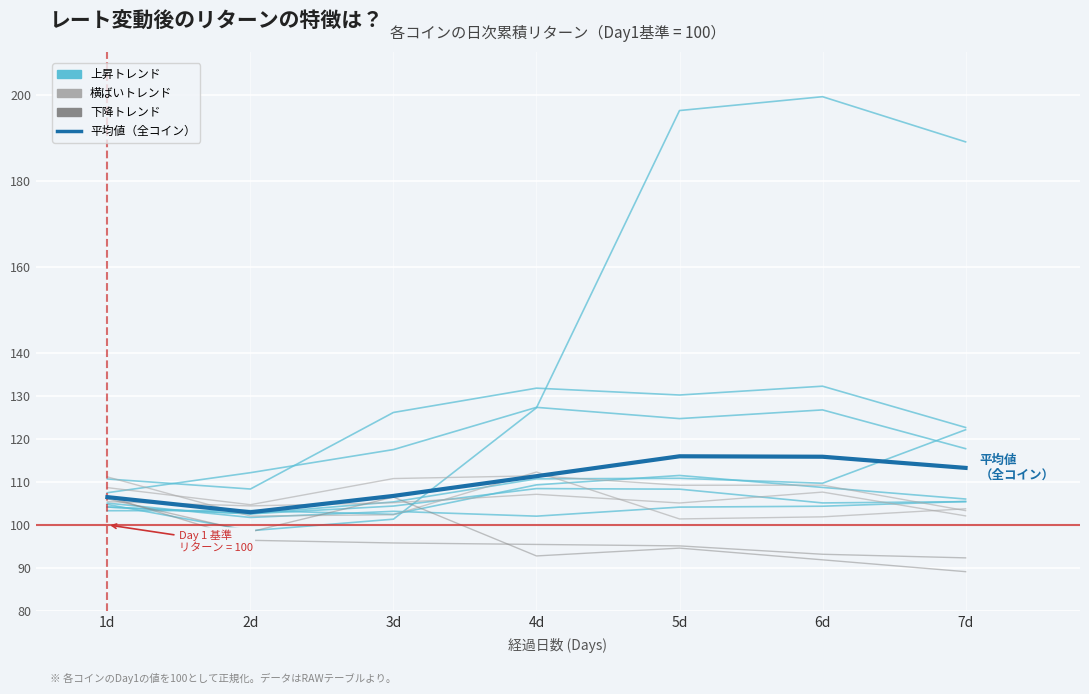

At which label does negative trend first exceed 94?

1d